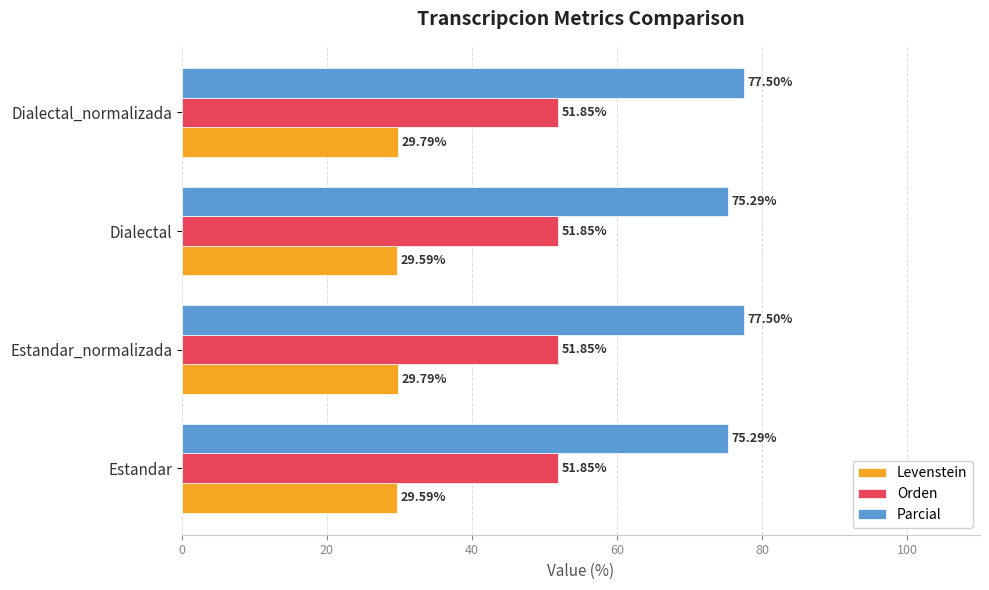

Which series has the widest spread of values?

Parcial